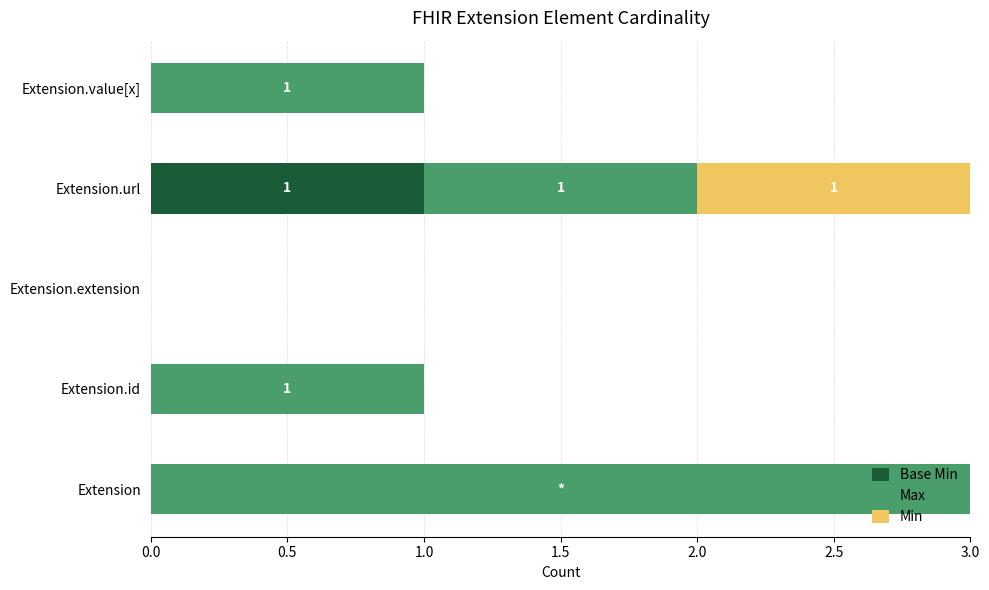

Which series has the widest spread of values?

Max